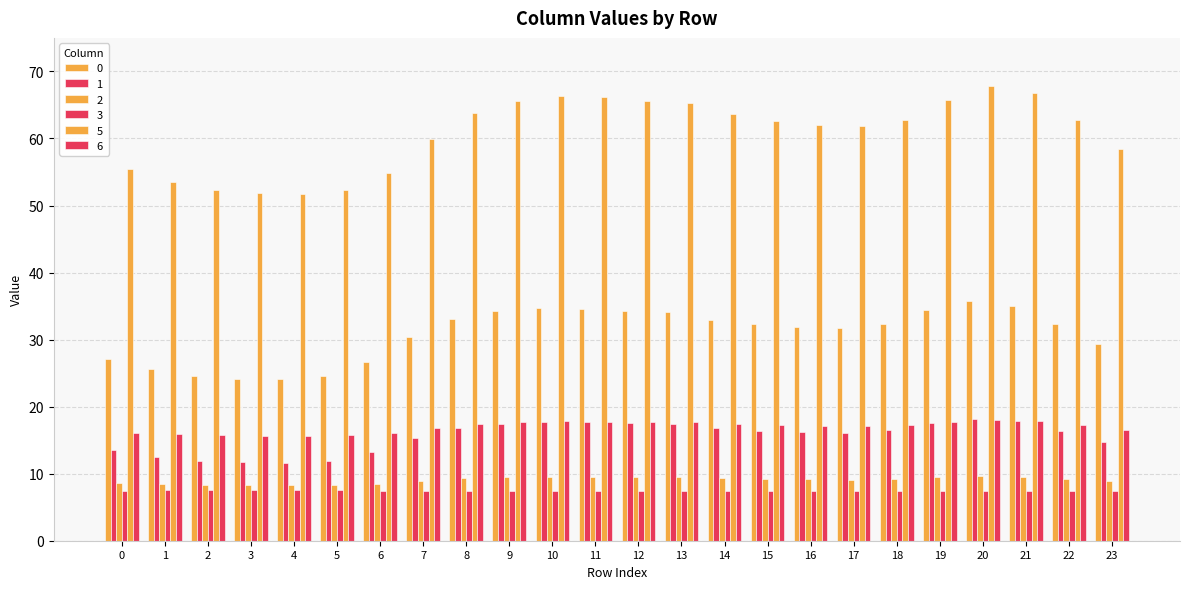

How many series are shown in this chart?

6